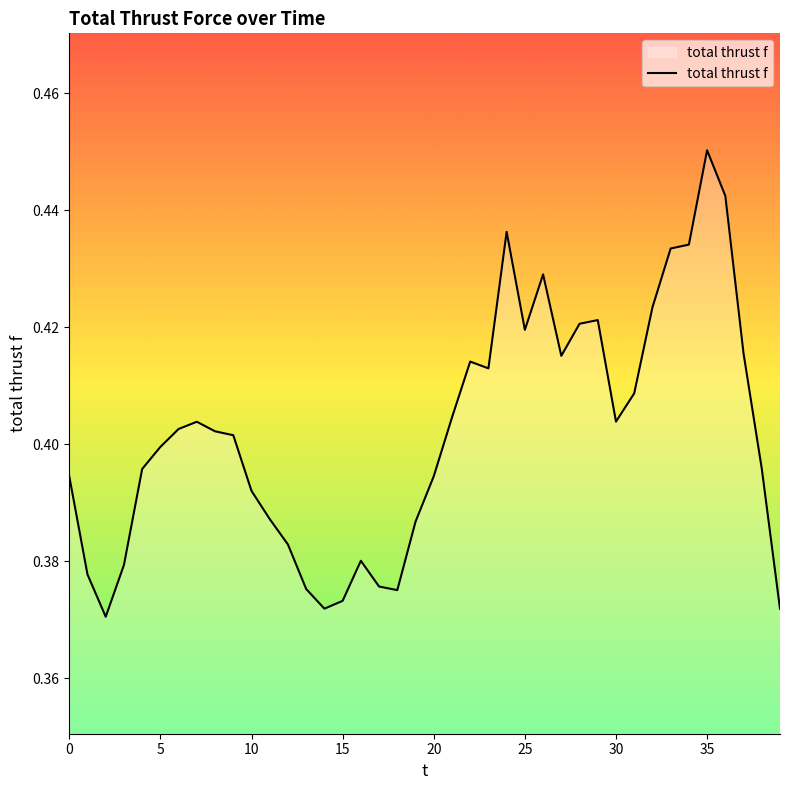

What is the value of the 17th point from the left?

0.4